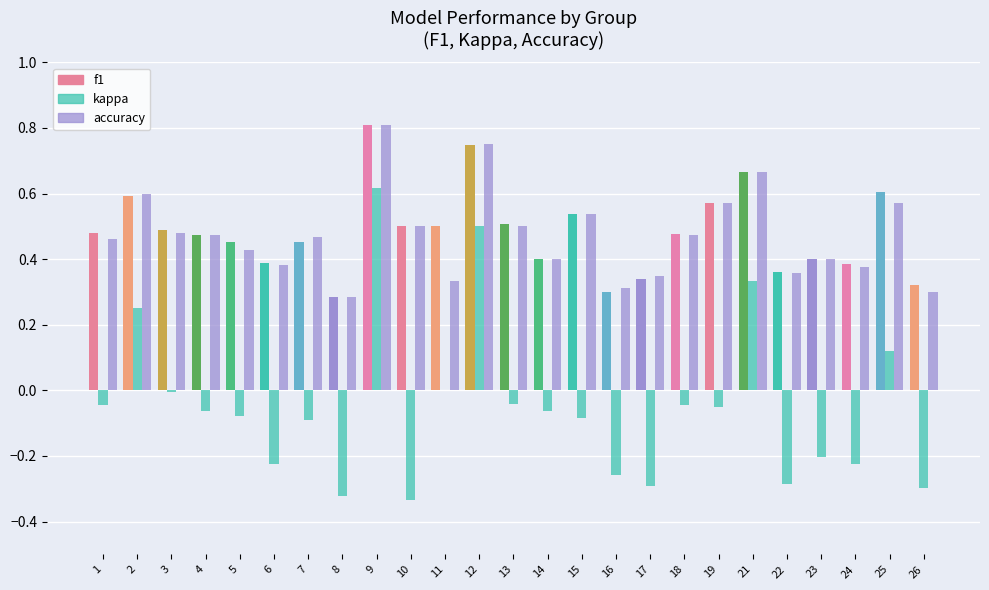

How many accuracy values are between 0 and 1?

25